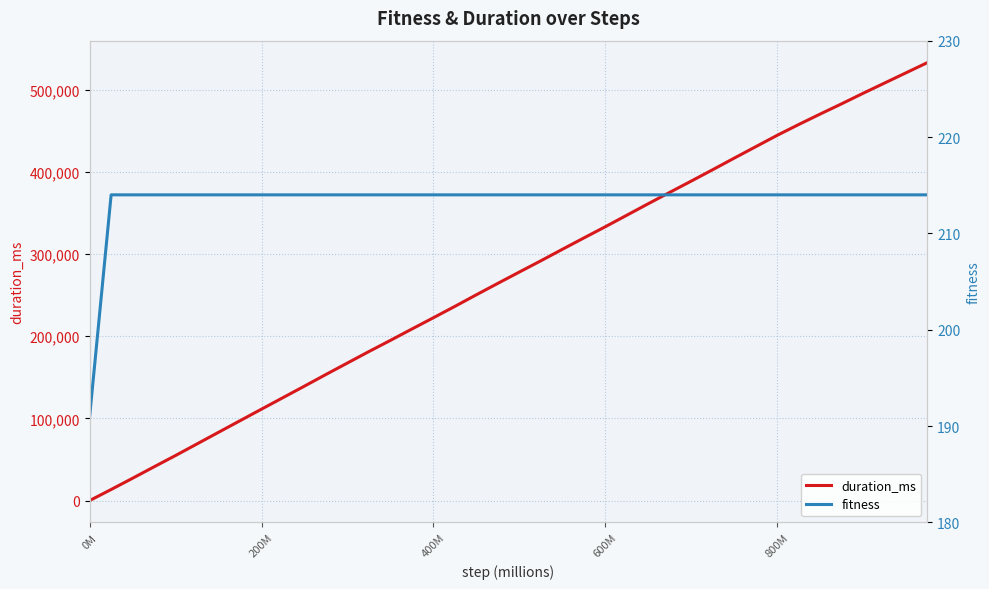

Reading left to right, what are all the values shown in this chart?

duration_ms: 2	13457	27181	41098	54860	68990	83115	97205	111275	125291	139320	153493	167457	181410	194993	208826	222534	236369	250495	264402	278168	291831	305797	319613	333287	347294	361334	375141	388866	402736	416792	430686	444570	457703	470458	482942	495737	508233	520712	533194
fitness: 191	214	214	214	214	214	214	214	214	214	214	214	214	214	214	214	214	214	214	214	214	214	214	214	214	214	214	214	214	214	214	214	214	214	214	214	214	214	214	214